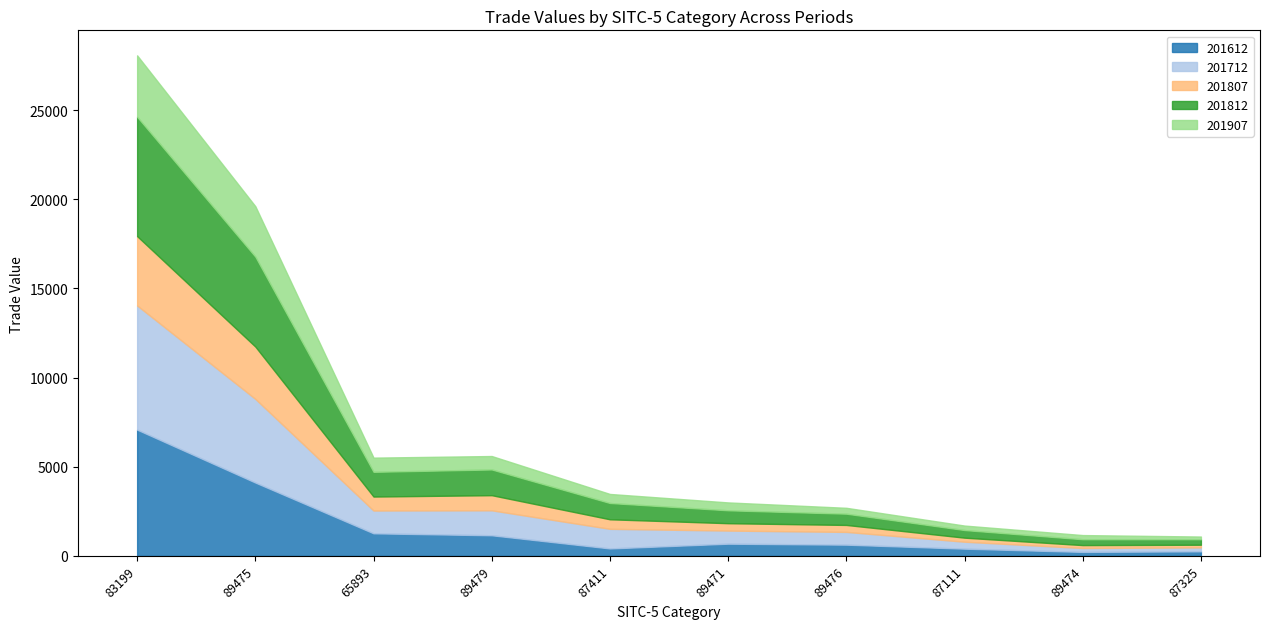

How many intersections are there between 201612 and 201712?

2